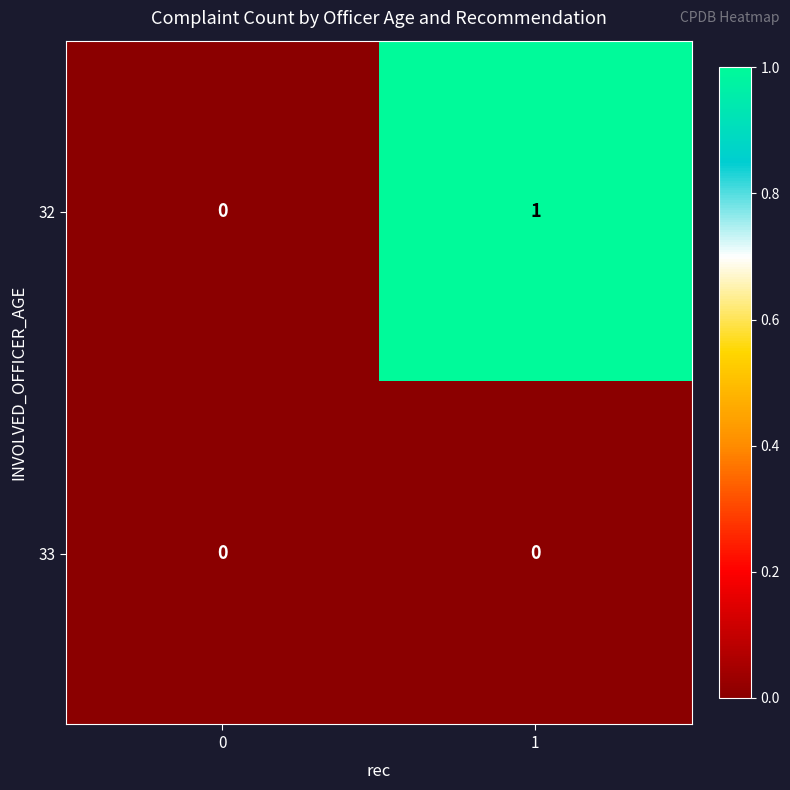

Count the number of data series in this chart.

2